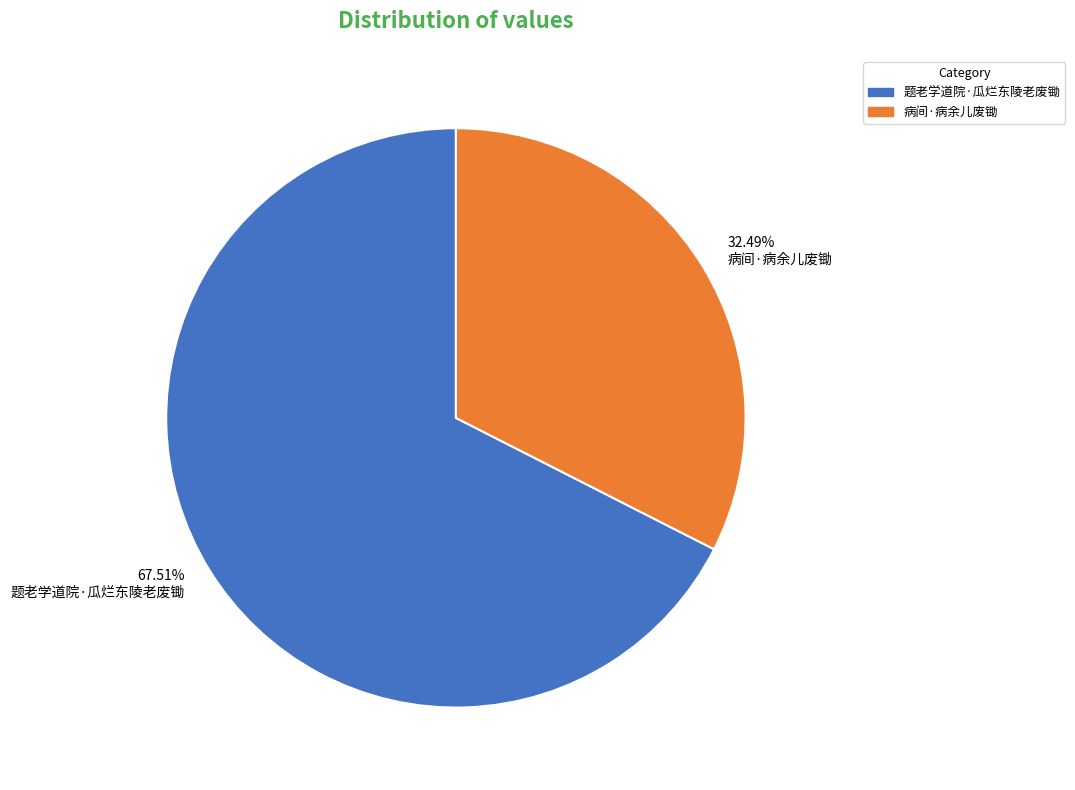

Does any single category account for the majority?

Yes